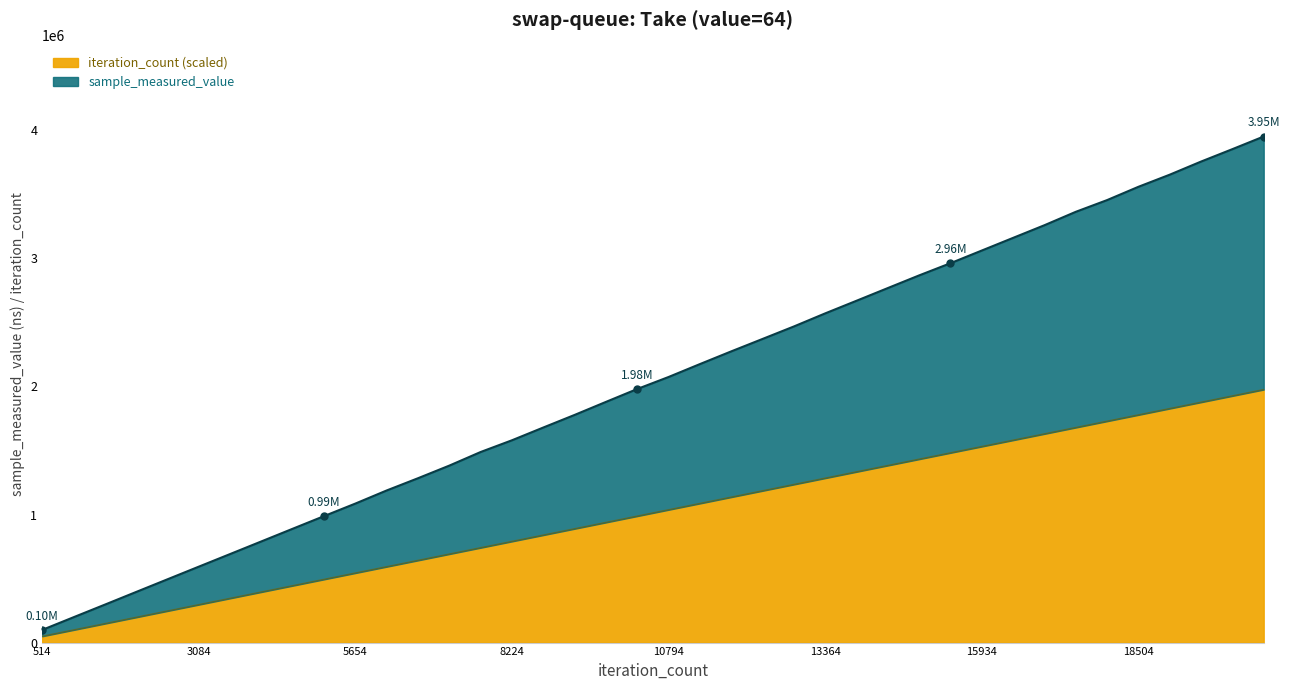

At 17476, list the series in order from largest to smallest.

sample_measured_value, iteration_count